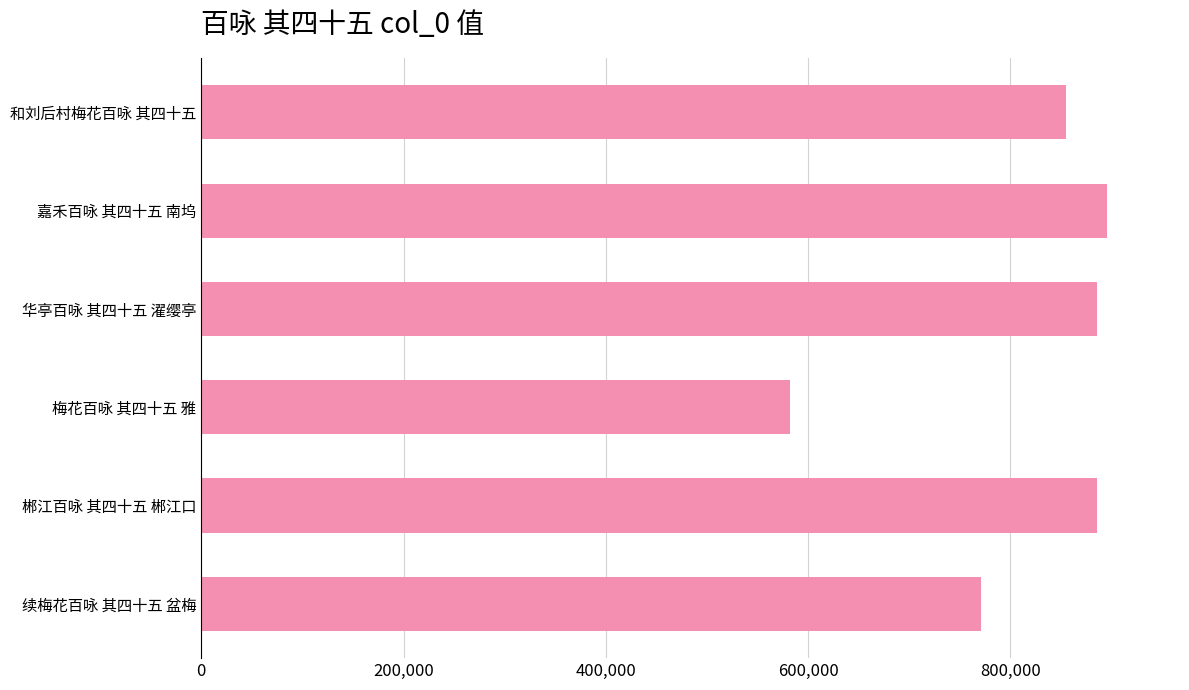

How many series are shown in this chart?

1